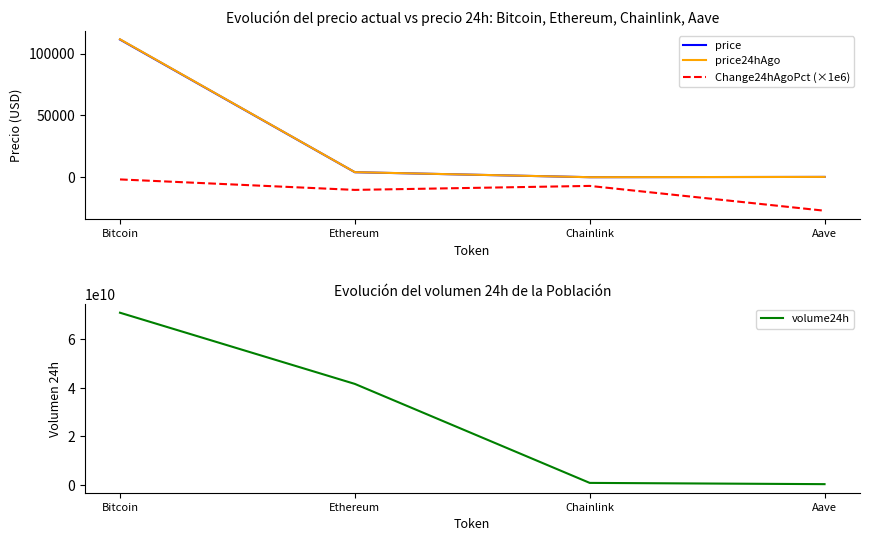

Where is price24hAgo nearest to the value 55815?

Ethereum